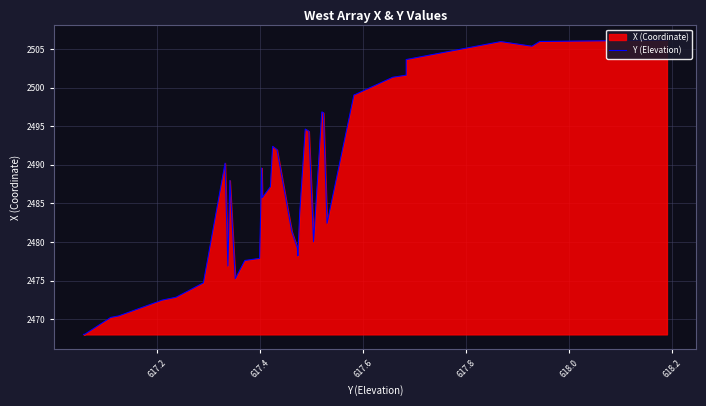

What is the smallest value displayed?

2468.1